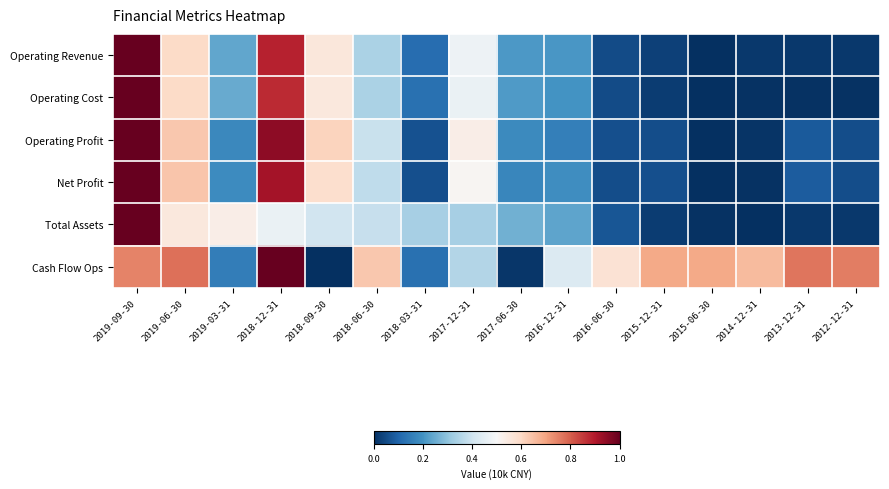

Rank the series at 2015-12-31 from highest to lowest value.

Cash Flow Ops, Net Profit, Operating Profit, Operating Revenue, Total Assets, Operating Cost